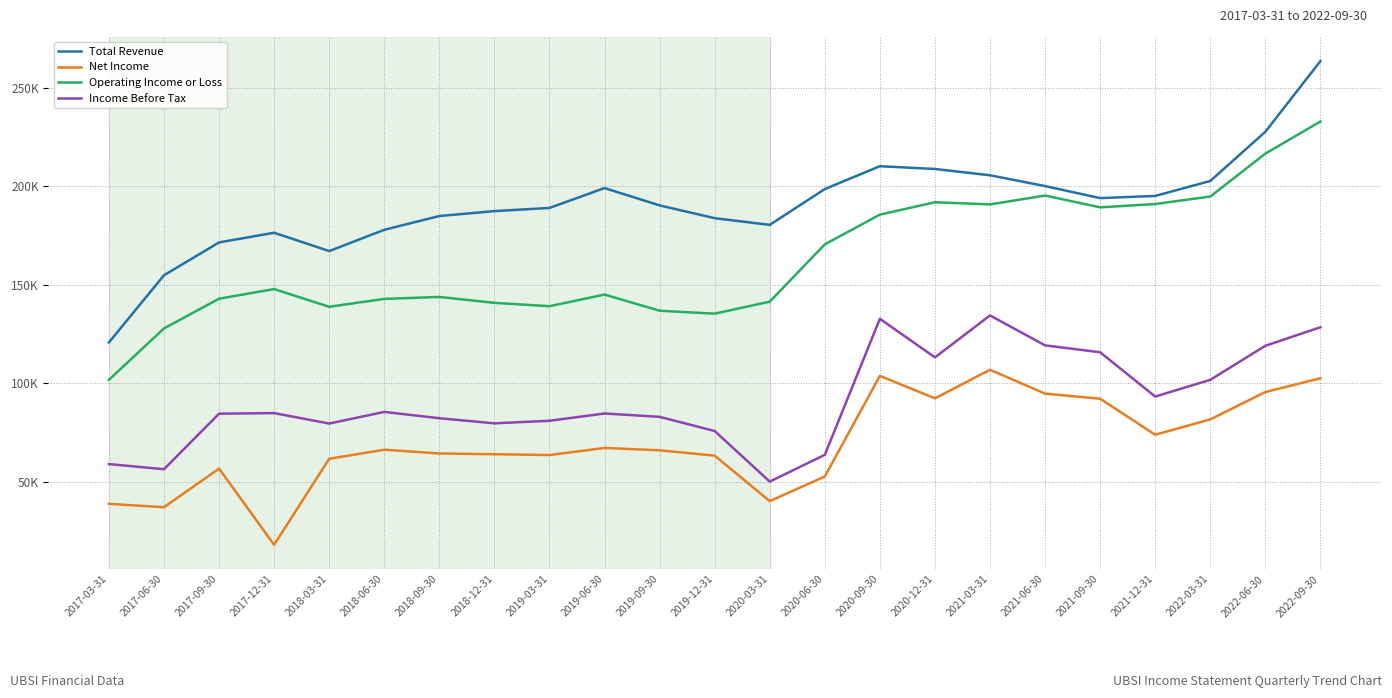

What is the maximum value for Operating Income or Loss?

233000